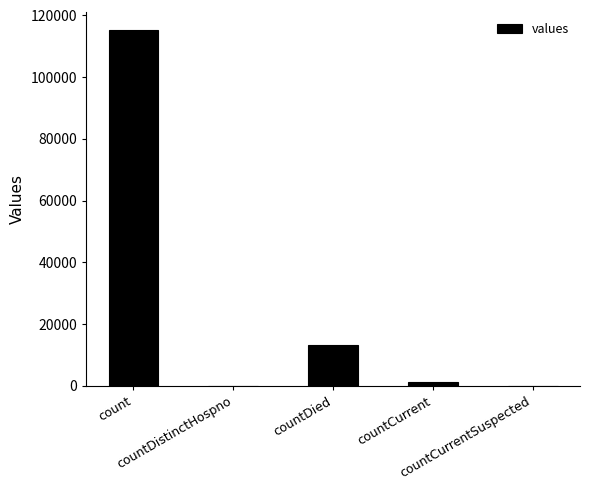

At which label is the value closest to 57689?

countDied